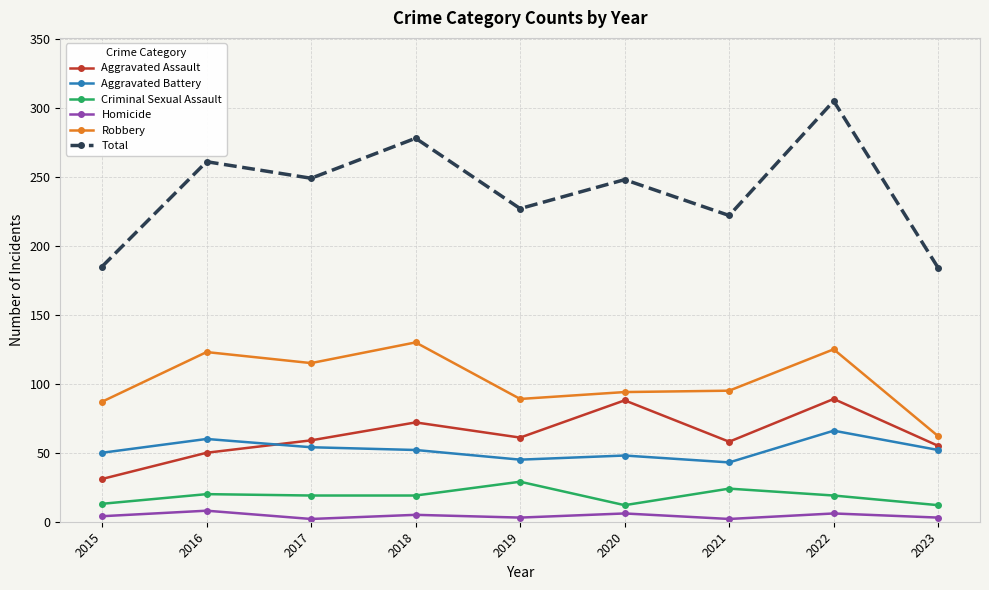

What is the maximum value shown in the chart?

305